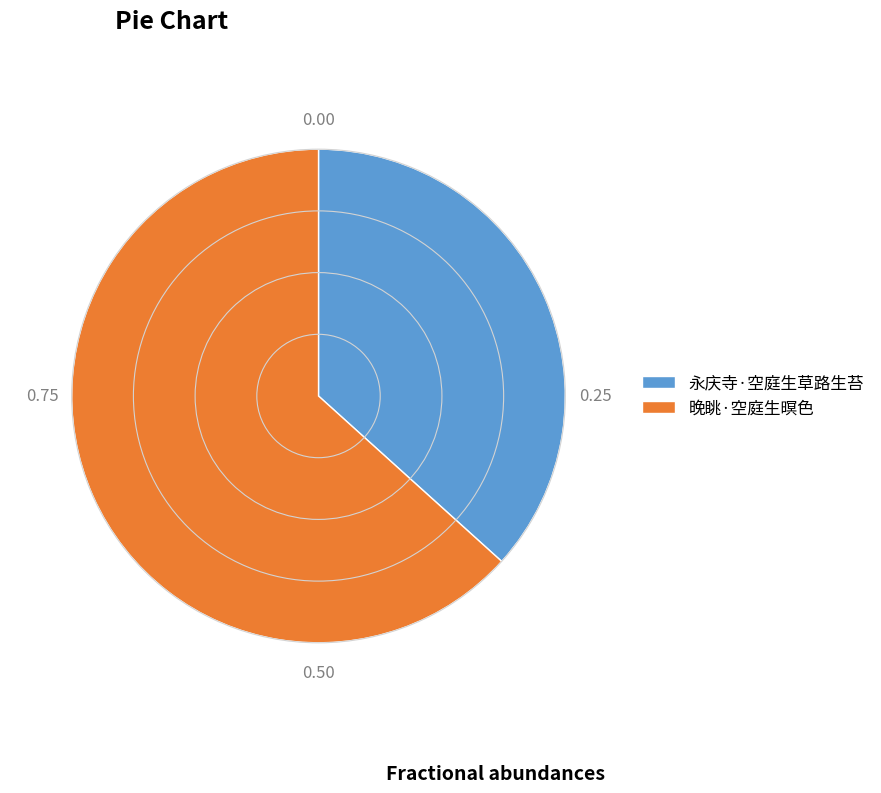

Between 晚眺·空庭生暝色 and 永庆寺·空庭生草路生苔, which is larger?

晚眺·空庭生暝色